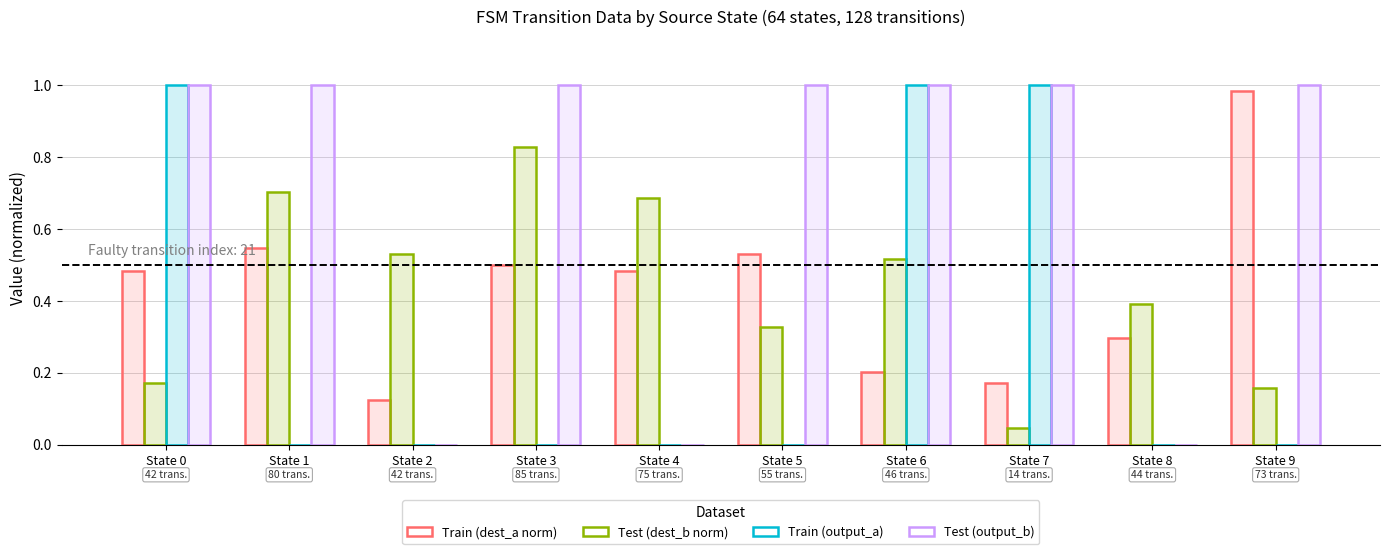

Reading left to right, extract all data points from this chart.

Train (dest_a norm): 0.5	0.5	0.1	0.5	0.5	0.5	0.2	0.2	0.3	1.0
Test (dest_b norm): 0.2	0.7	0.5	0.8	0.7	0.3	0.5	0.0	0.4	0.2
Train (output_a): 1.0	0.0	0.0	0.0	0.0	0.0	1.0	1.0	0.0	0.0
Test (output_b): 1.0	1.0	0.0	1.0	0.0	1.0	1.0	1.0	0.0	1.0